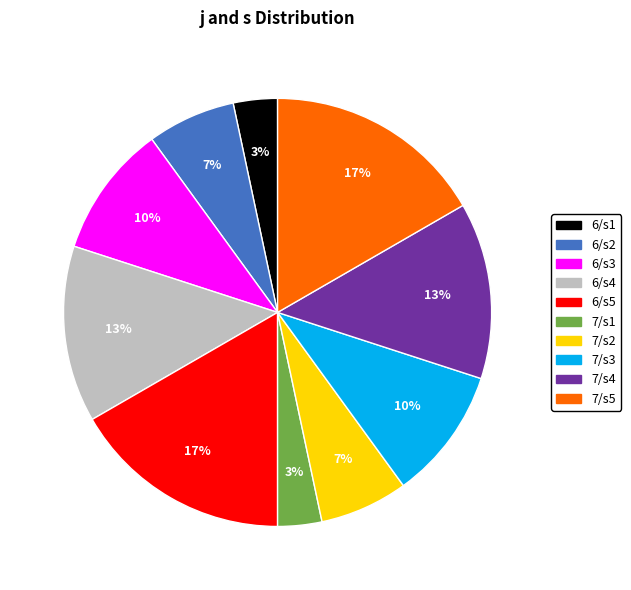

To the nearest percent, what is the average slice percentage?

10%